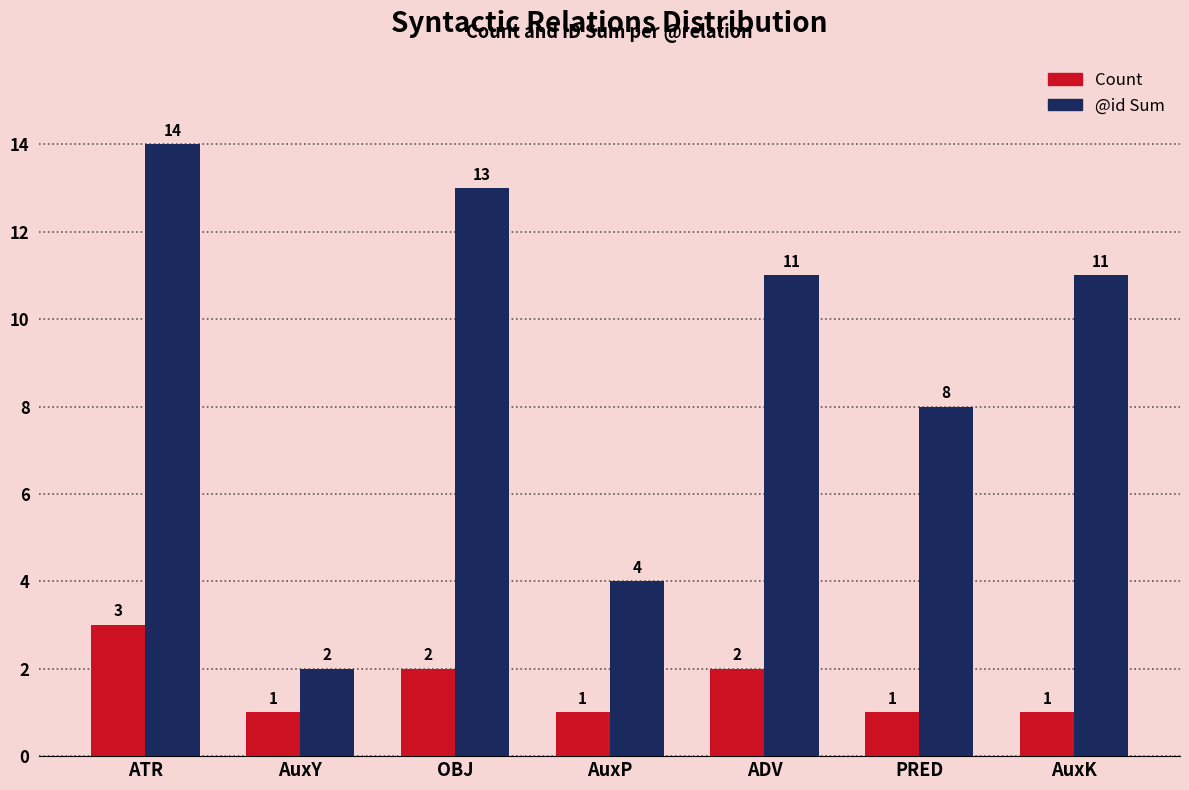

True or false: Count has a value of 2 at PRED.

False